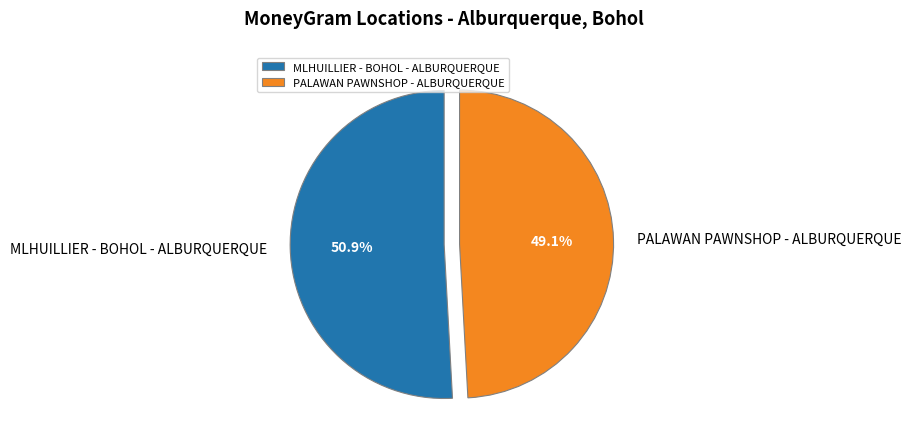

Which has a higher value, MLHUILLIER - BOHOL - ALBURQUERQUE or PALAWAN PAWNSHOP - ALBURQUERQUE?

MLHUILLIER - BOHOL - ALBURQUERQUE